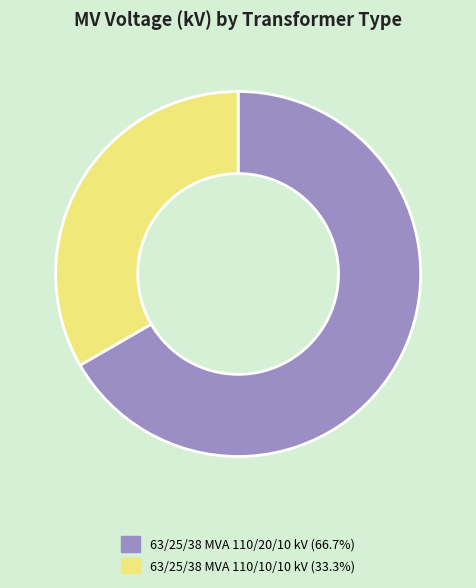

Combined, do 63/25/38 MVA 110/20/10 kV (66.7%) and 63/25/38 MVA 110/10/10 kV (33.3%) account for over 50%?

Yes